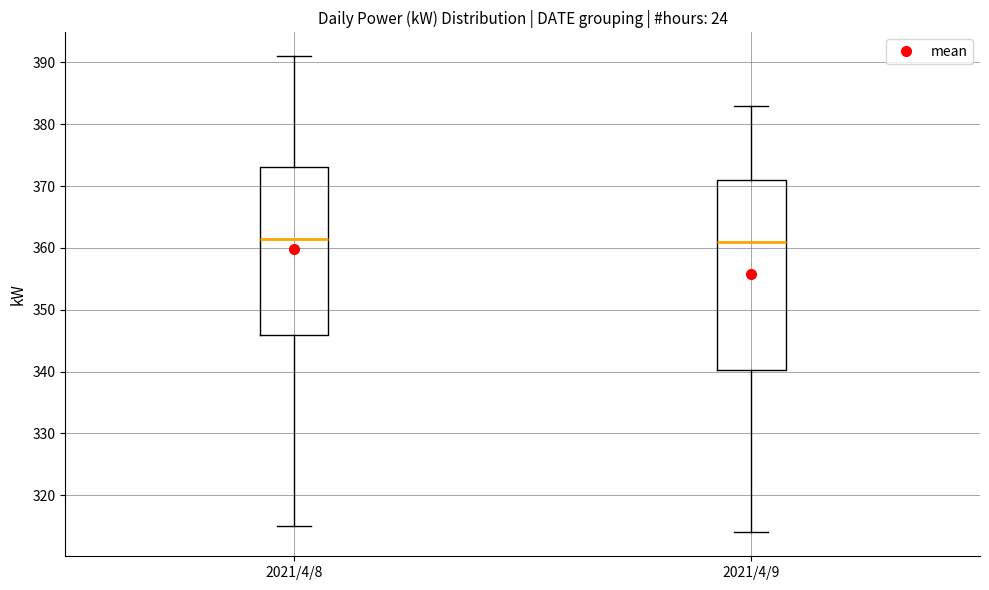

Reading left to right, read every box against the y-axis: the position of its median line, the range the box covers, and the ends of its whiskers. The values are not printed on the chart, so give them approximately, as read against the axis.

2021/4/8: median 362, box 346 to 373, whiskers 315 to 391
2021/4/9: median 361, box 340 to 371, whiskers 314 to 383